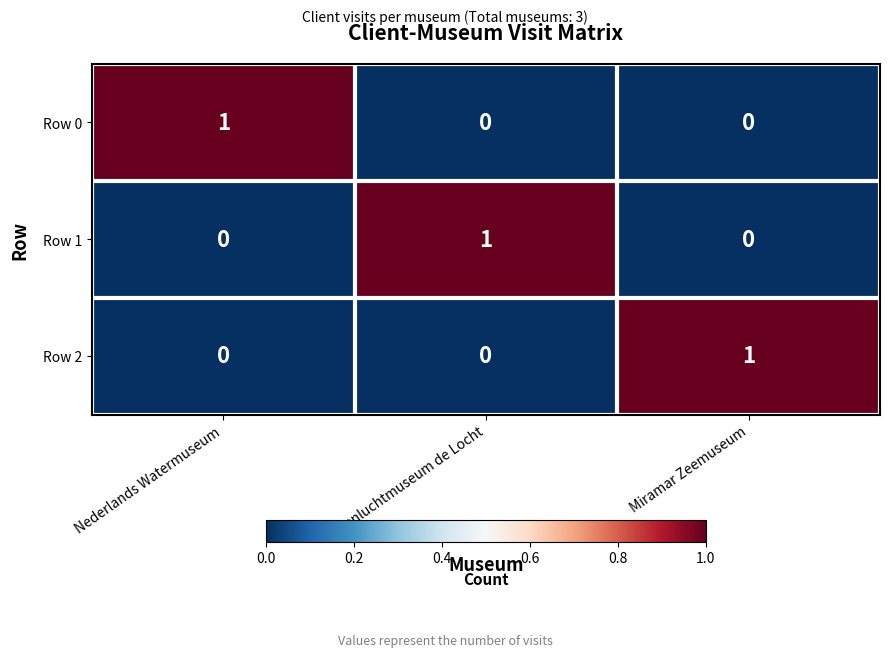

Count the number of data series in this chart.

3